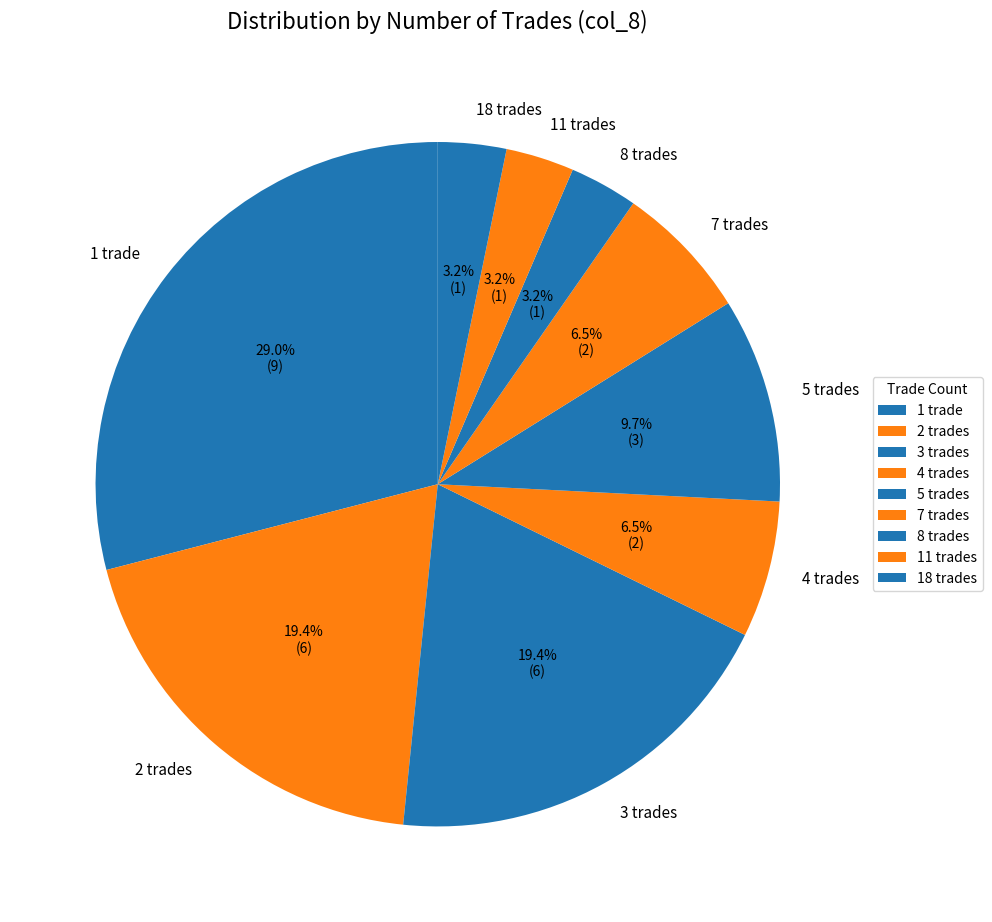

How many slices are in this pie chart?

9